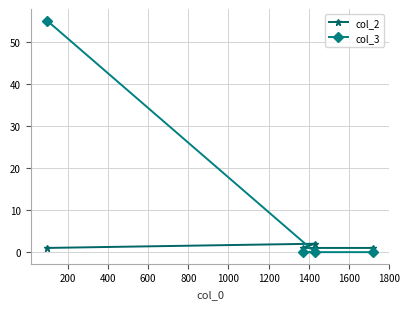

What is the maximum value shown in the chart?

55